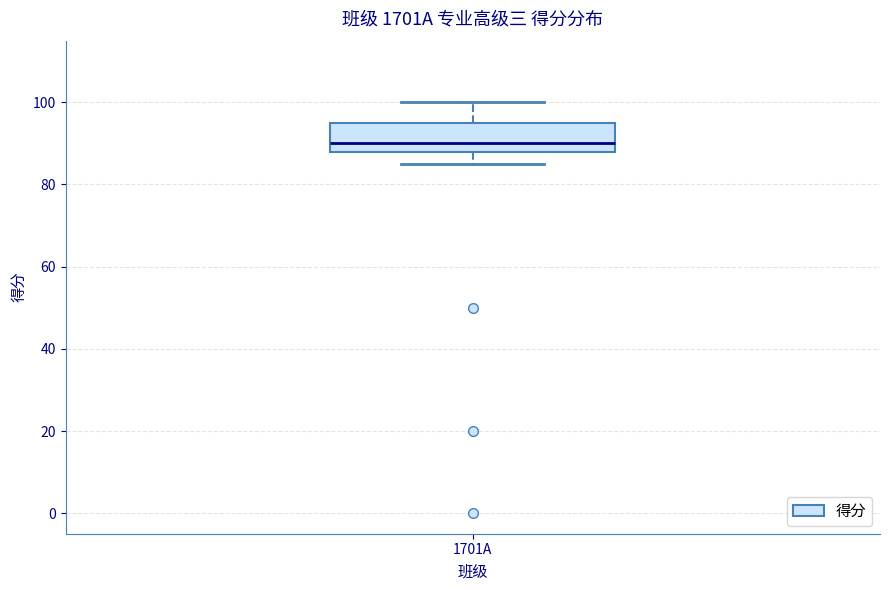

Where is the upper edge of the box for 1701A on the y-axis? The values are not printed on the chart, so give them approximately, as read against the axis.

96